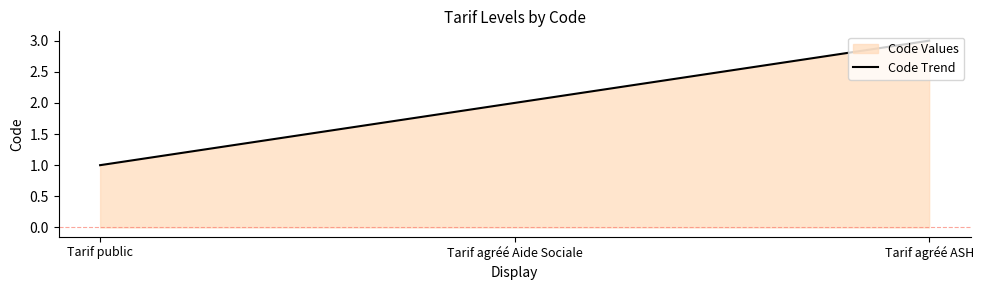

What is the sum of all values?

6